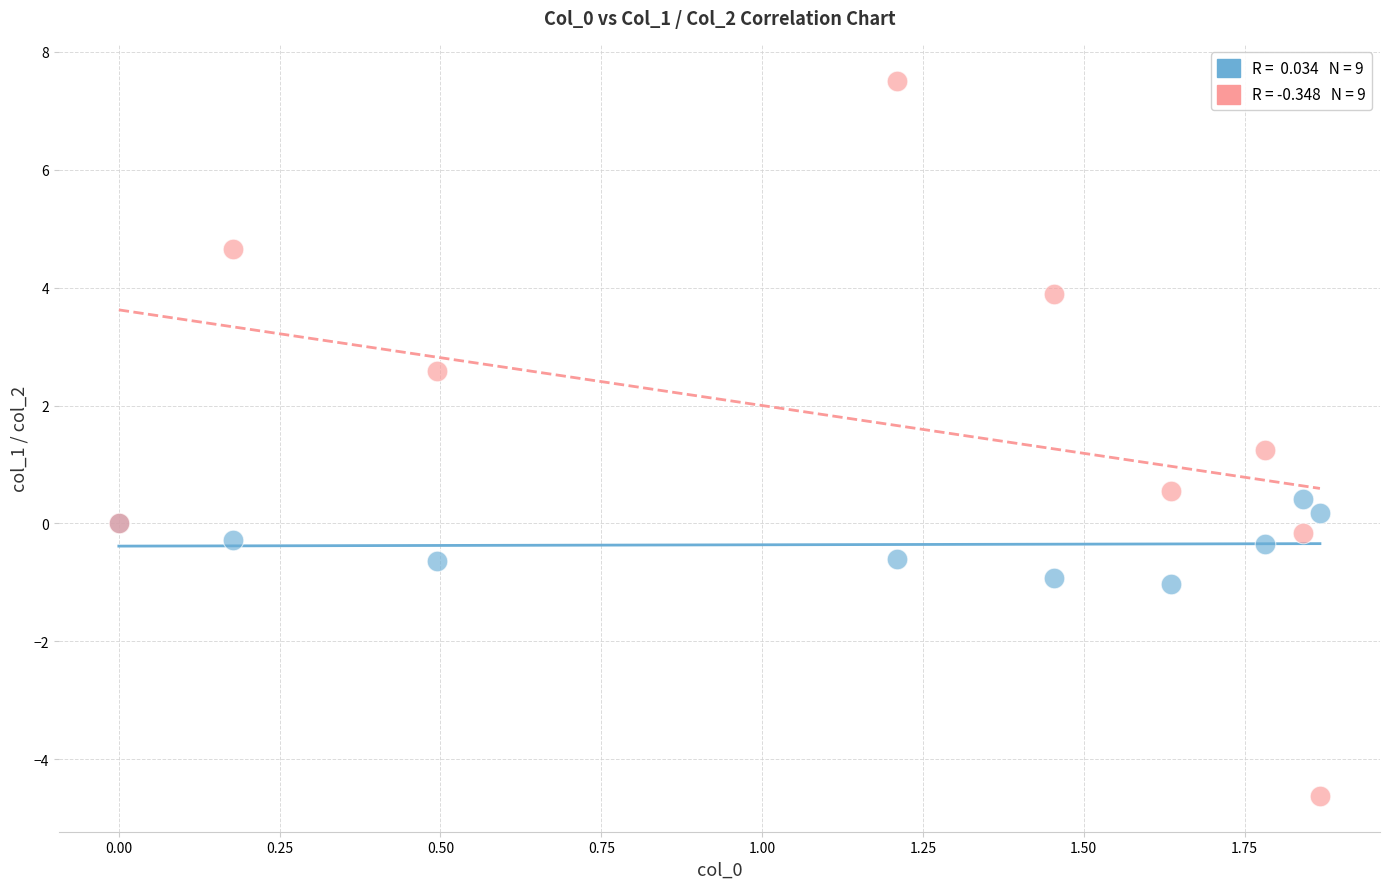

Across all series, what Y value is closest to 1?

1.2